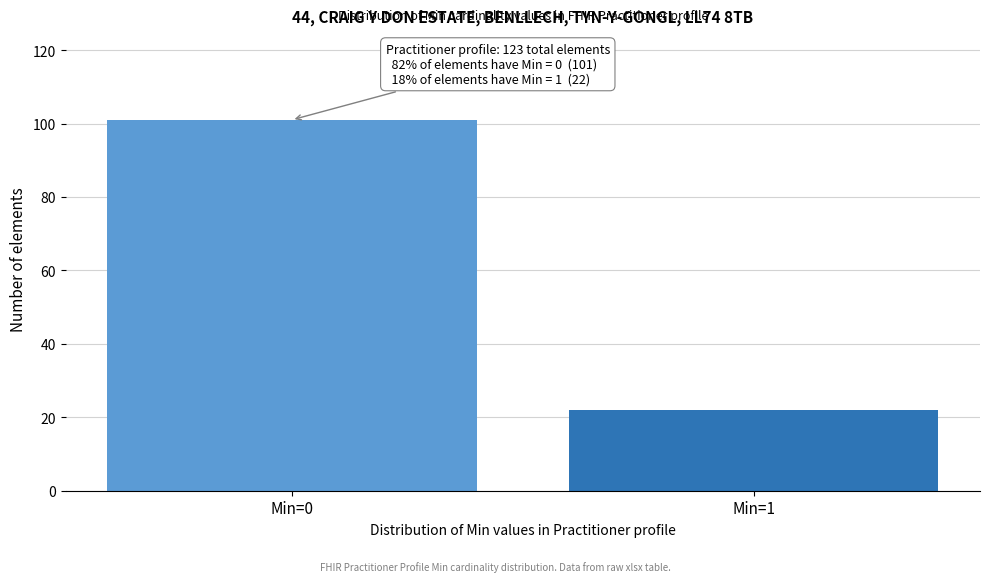

Reading left to right, extract all data points from this chart.

101	22